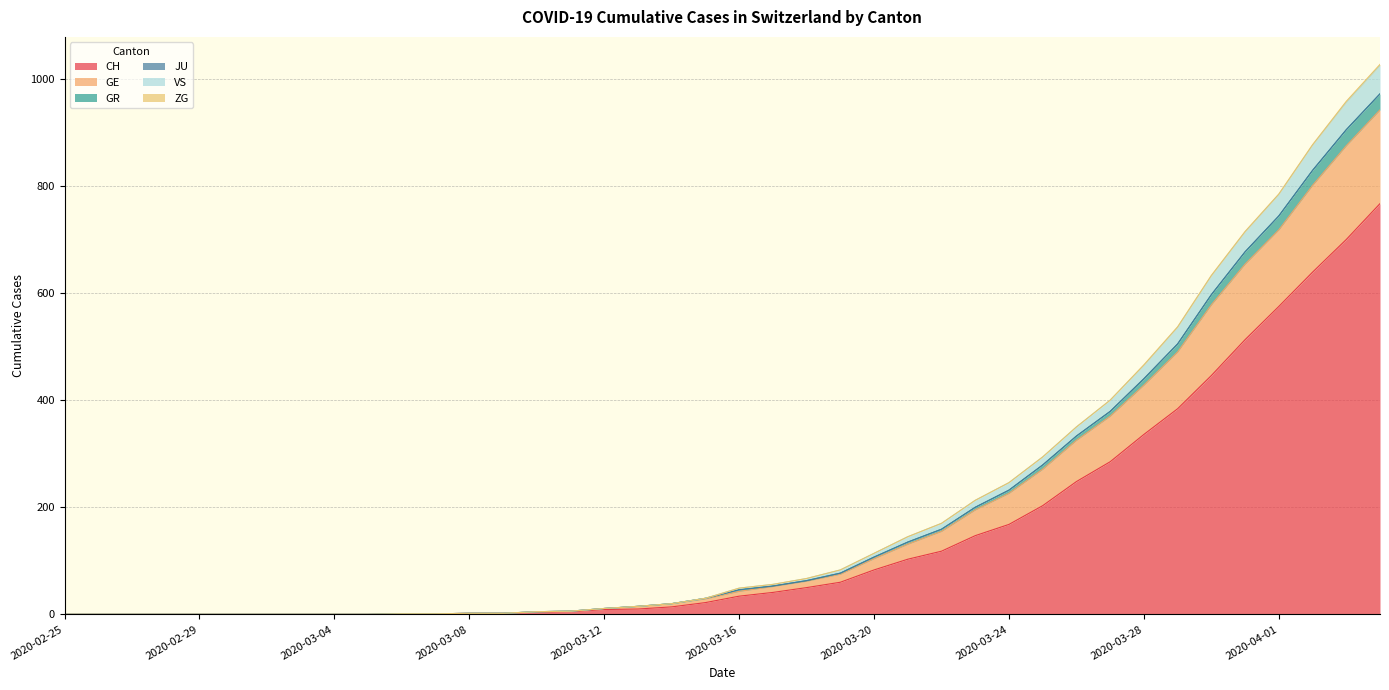

True or false: GE and GR cross at least once.

False